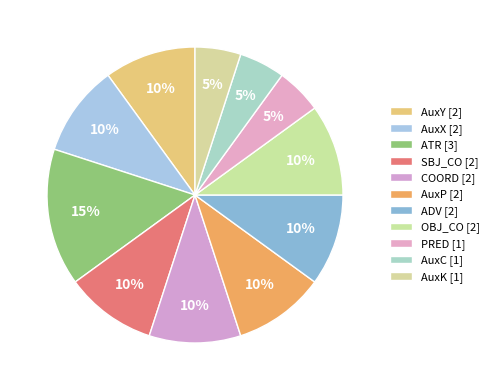

Which has a higher value, OBJ_CO or COORD?

OBJ_CO